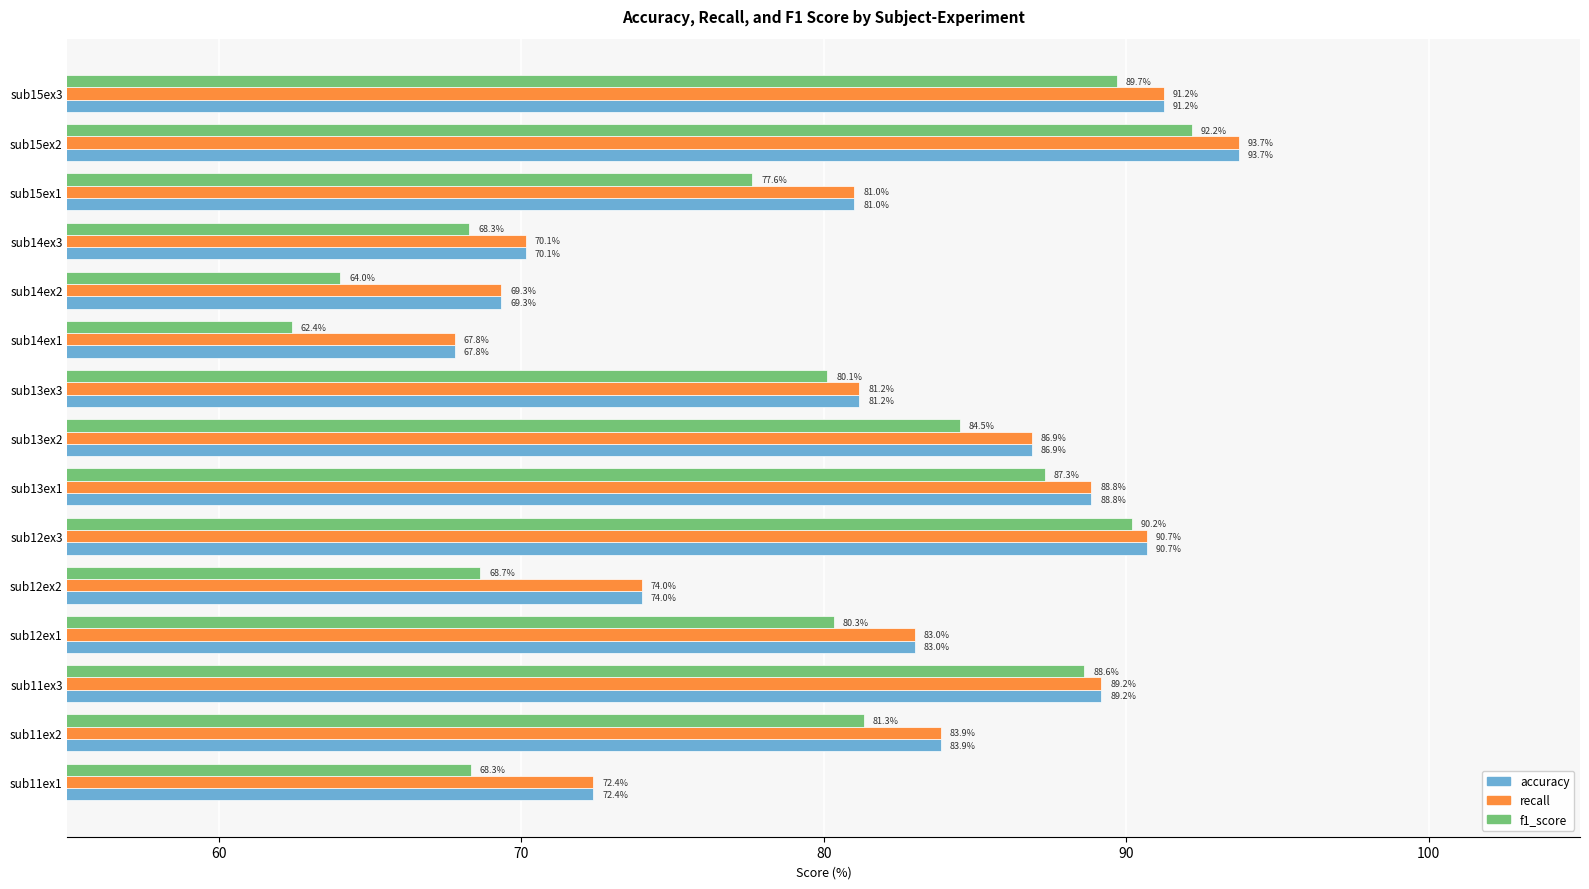

How many data points in recall are less than 83?

7